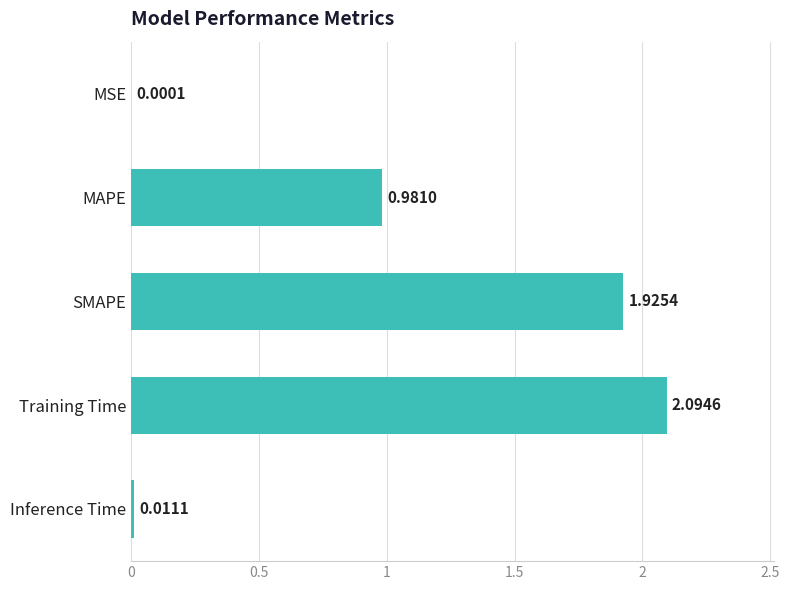

Which has a higher value, MAPE or Inference Time?

MAPE